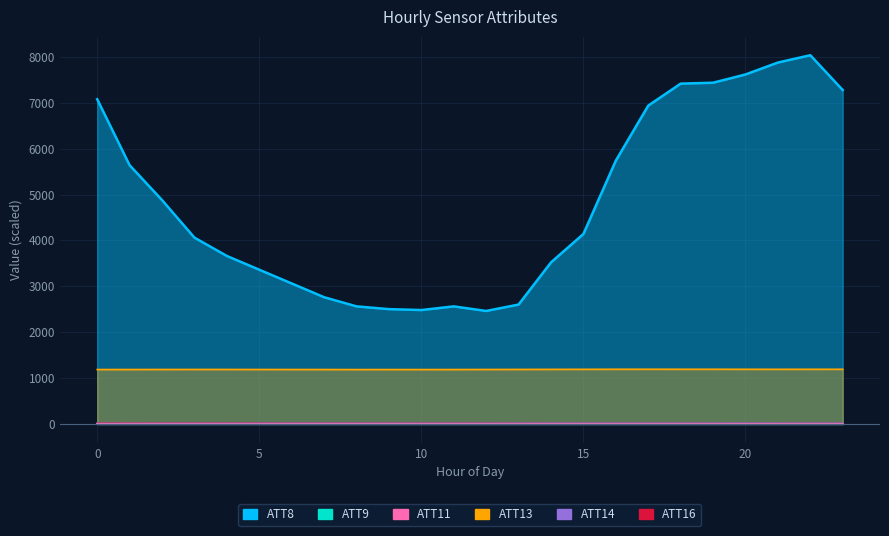

What is the difference between the highest and lowest values at 7?

2756.3